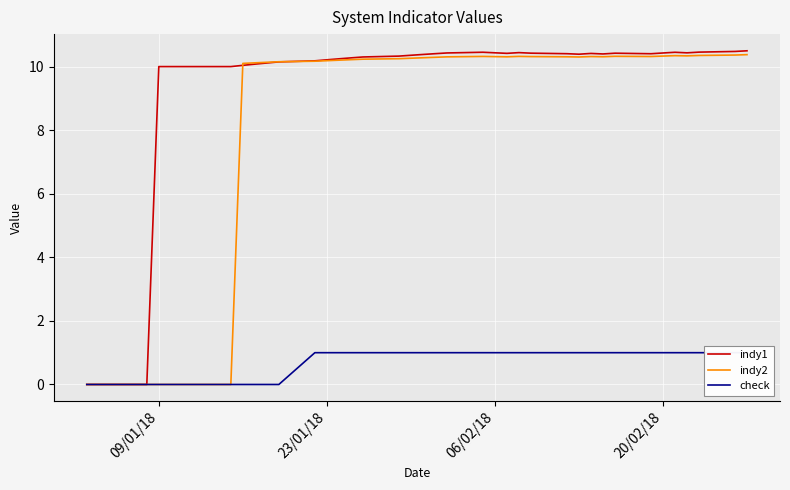

True or false: indy1 has a value of 2.9 at 06/02/18.

False